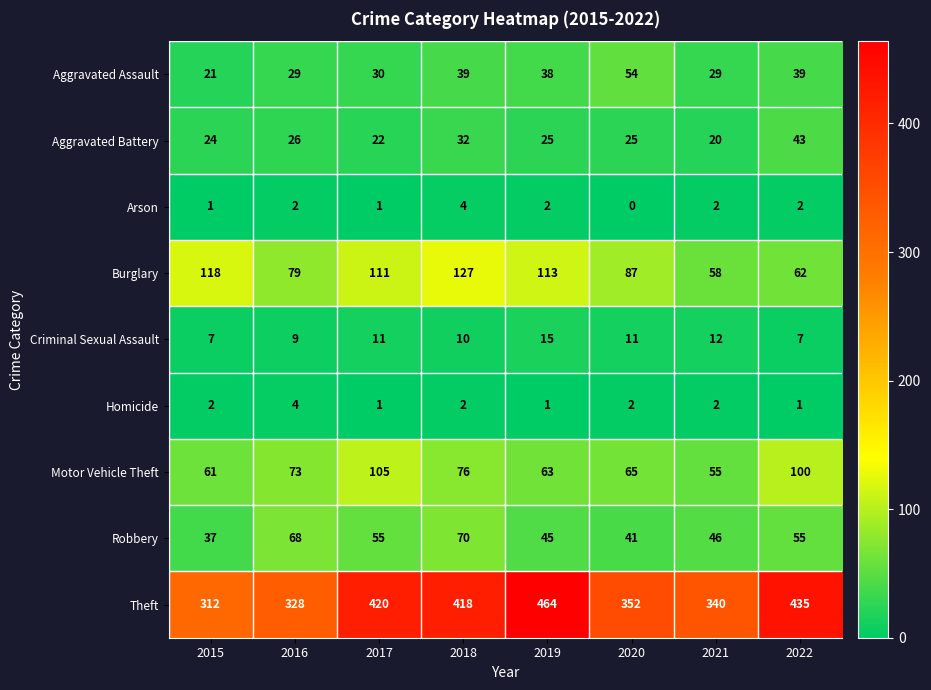

At which label does Burglary first exceed 111?

2015